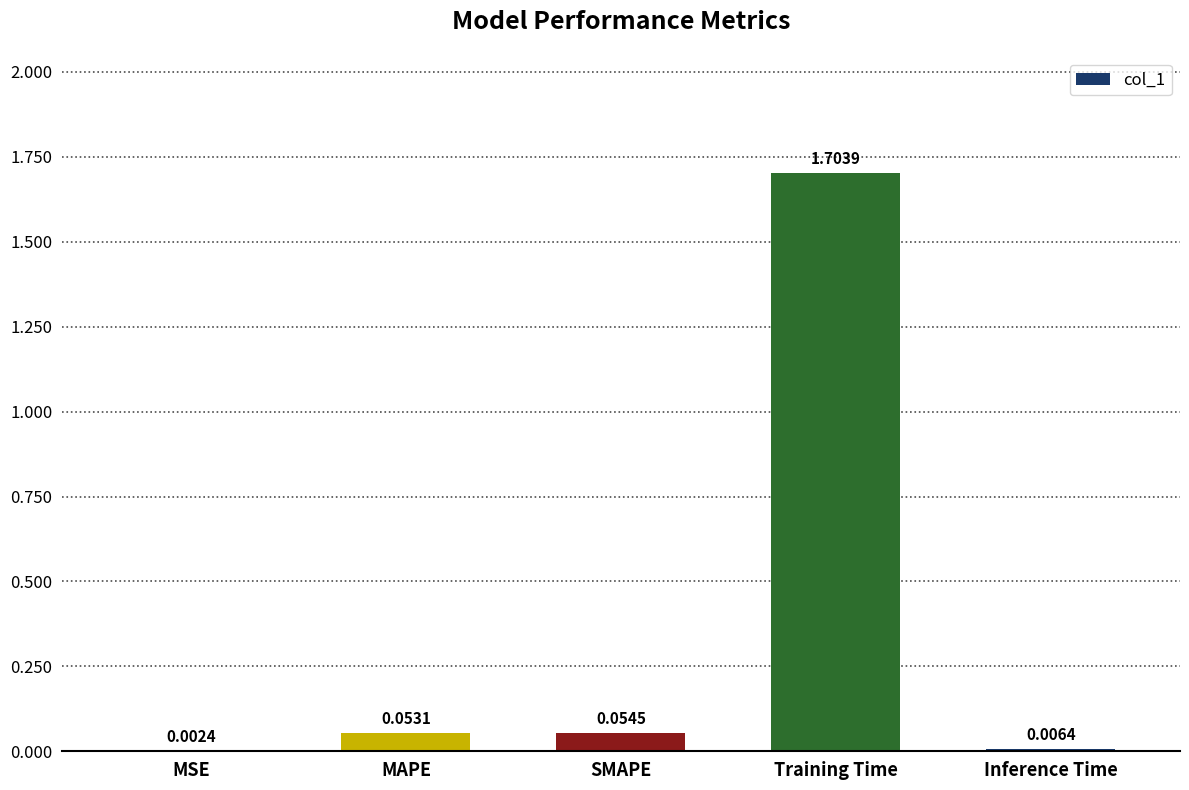

Which label corresponds to the largest value in the chart?

Training Time